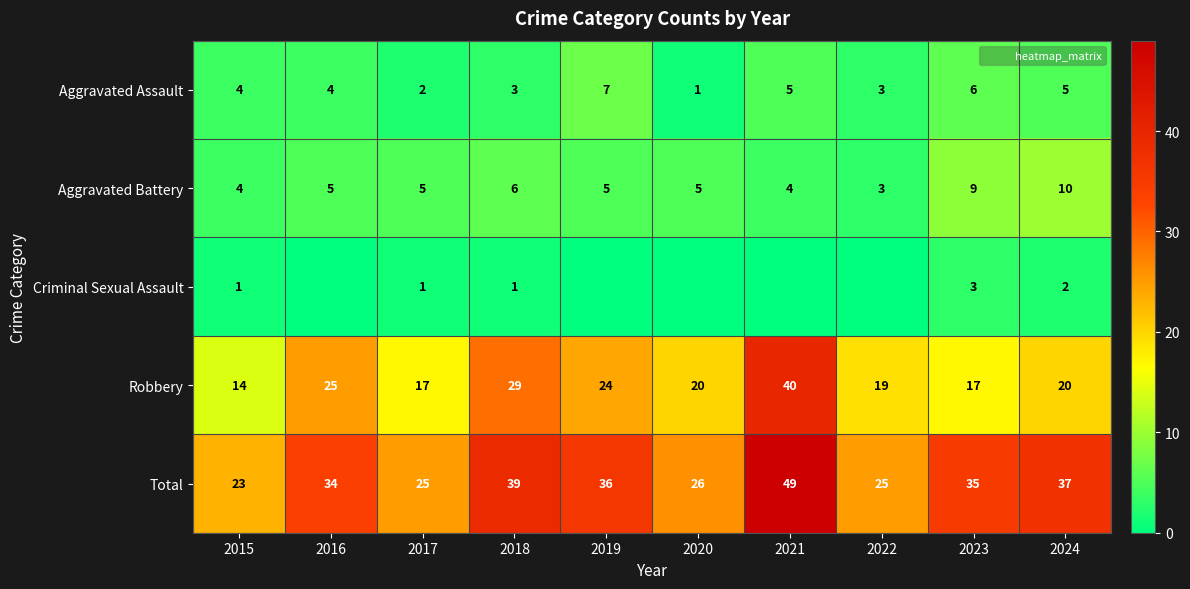

At which category is the sum across all series the highest?

2021